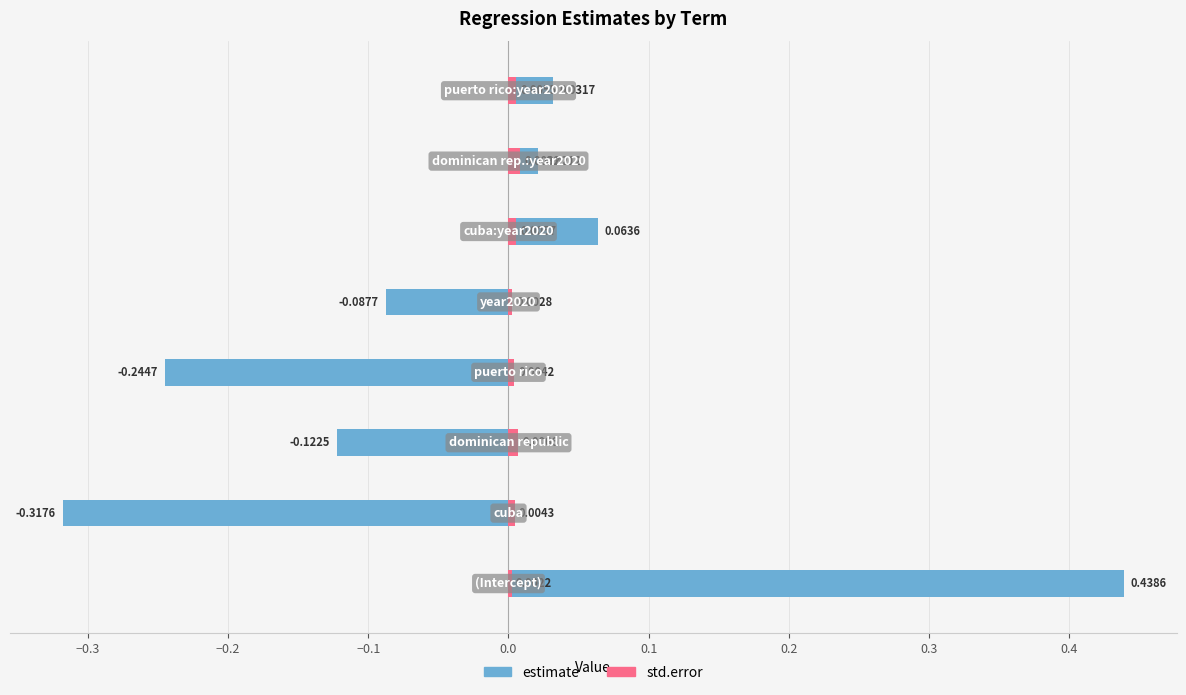

How many groups of bars are there?

8